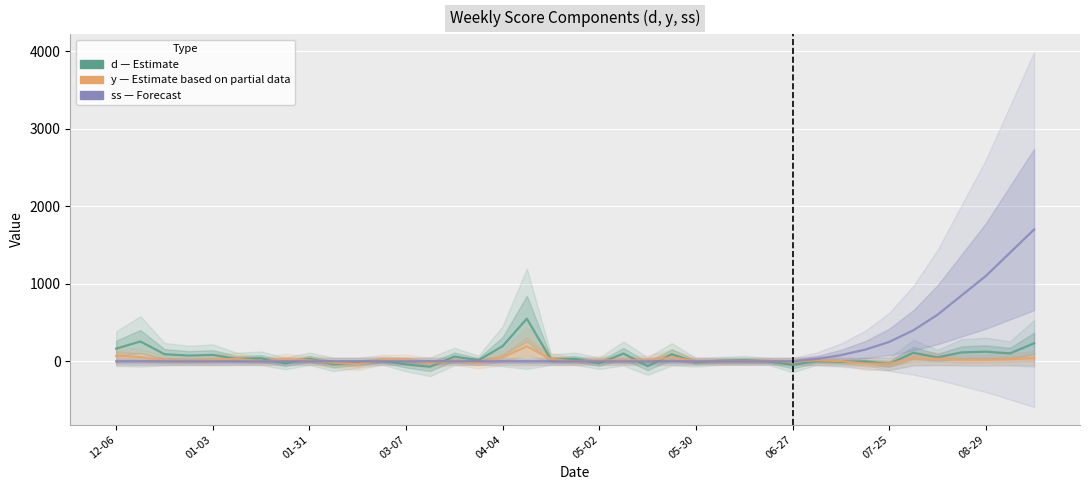

Which category has the lowest value in the ss (Forecast) series?

12-06